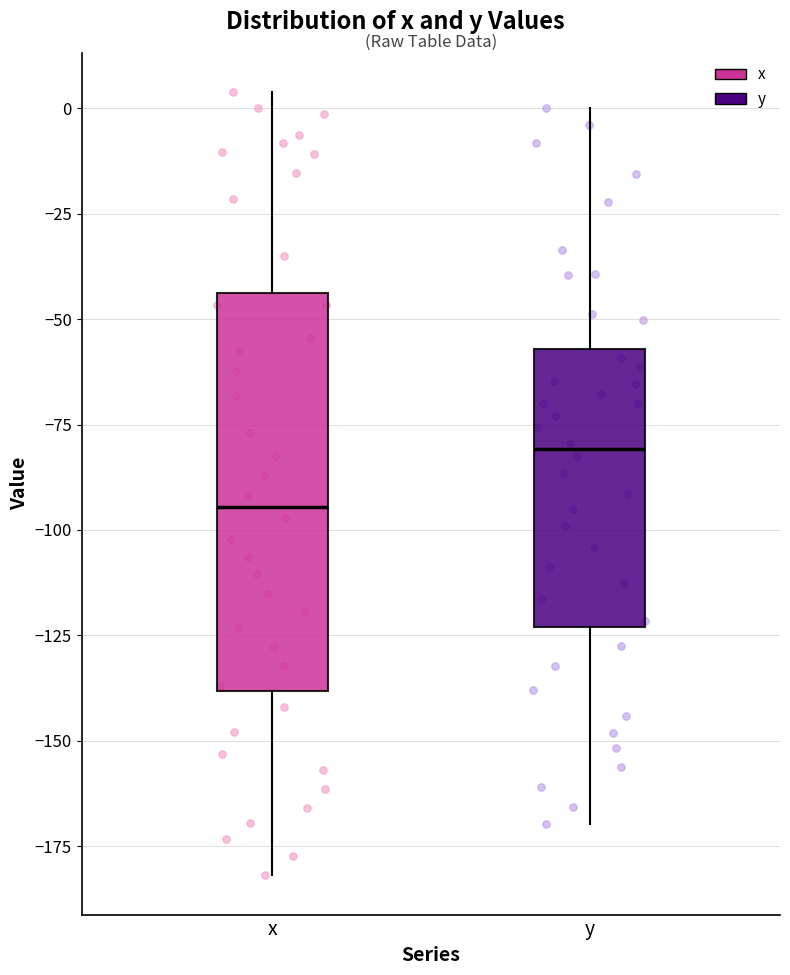

Which box is the tallest, from its lower edge to its upper edge?

x